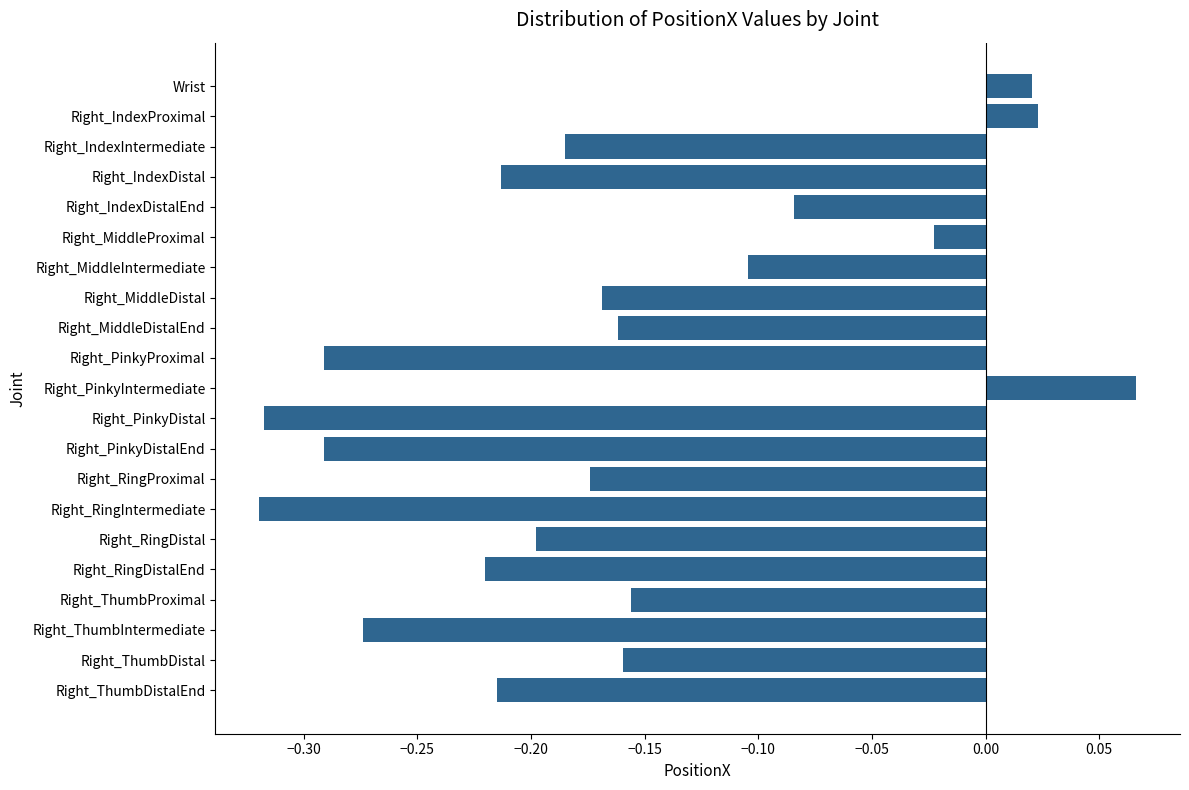

What is the difference between the second highest and second lowest values?

0.3